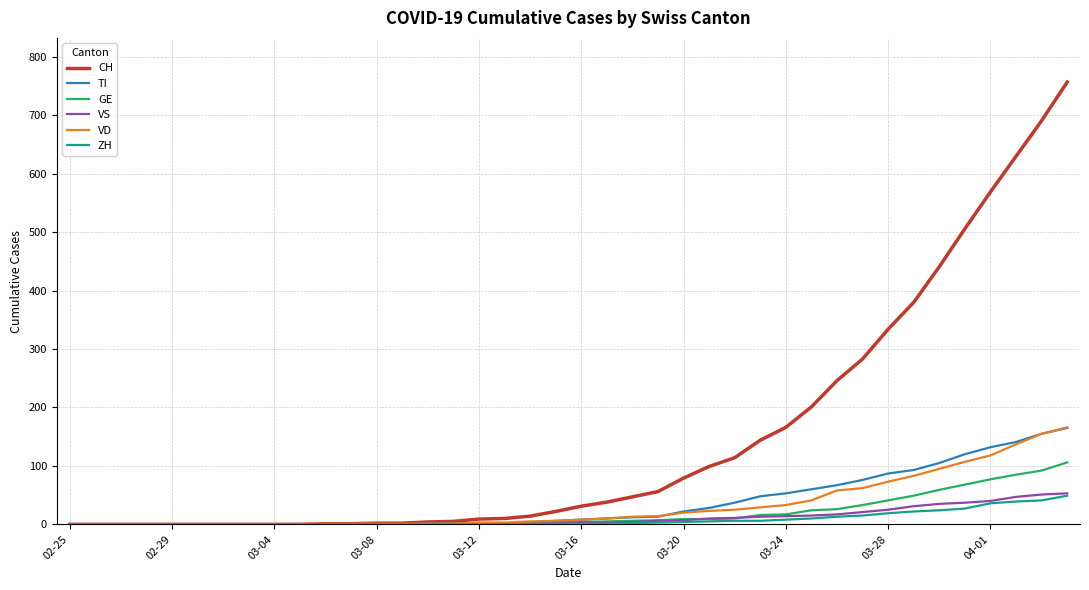

Which series has the widest spread of values?

CH